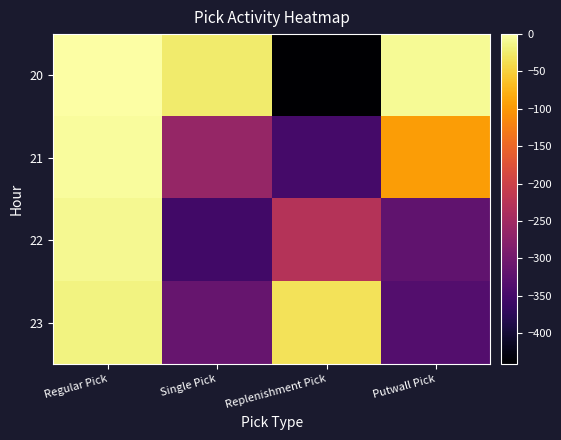

Which series changed the most between Single Pick and Replenishment Pick?

20